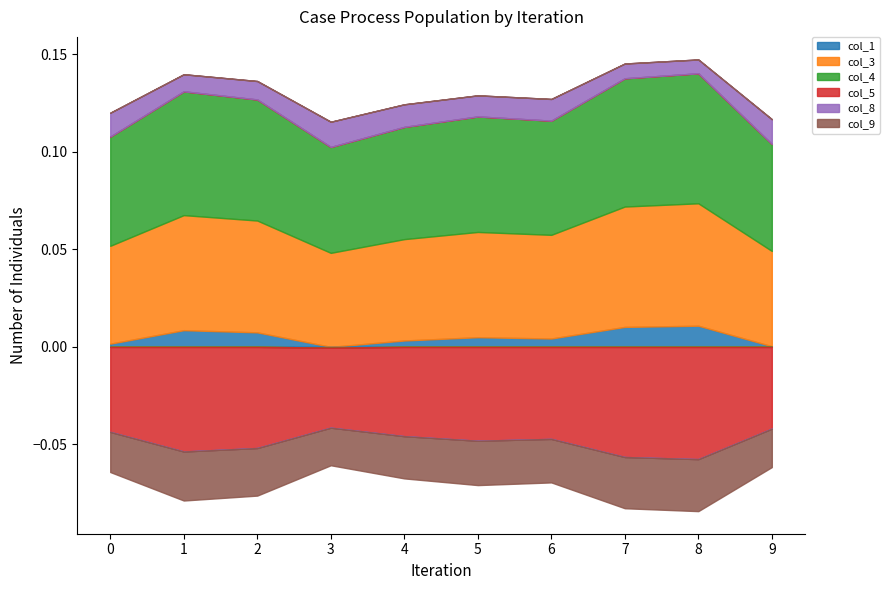

Where is the first local minimum for col_3?

3